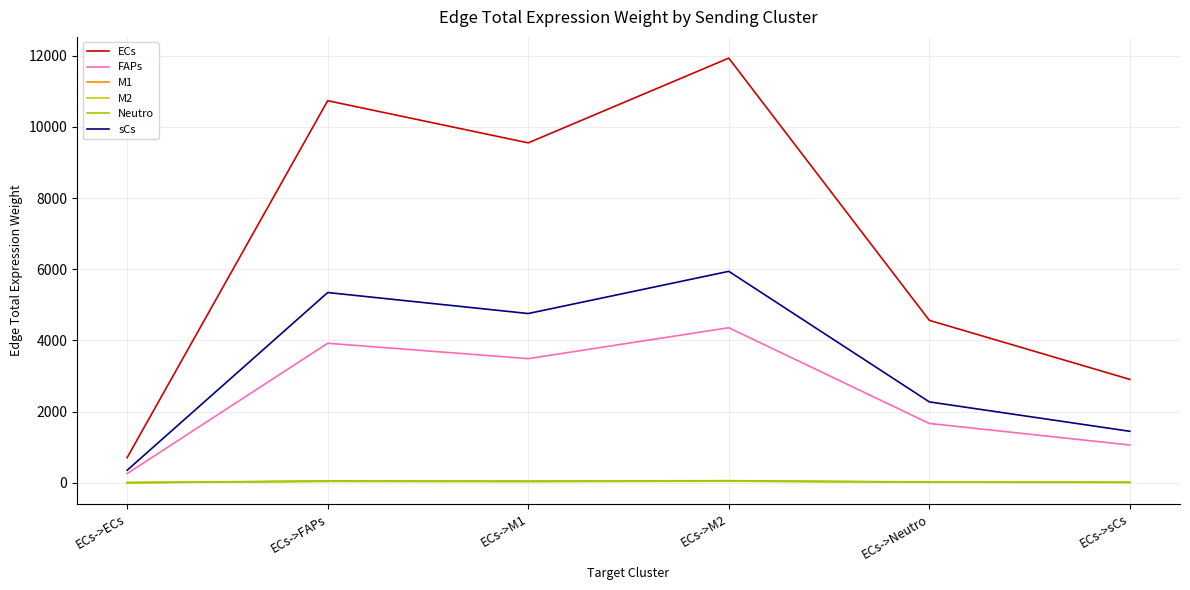

Where does the M1 series first go above 34?

ECs->FAPs